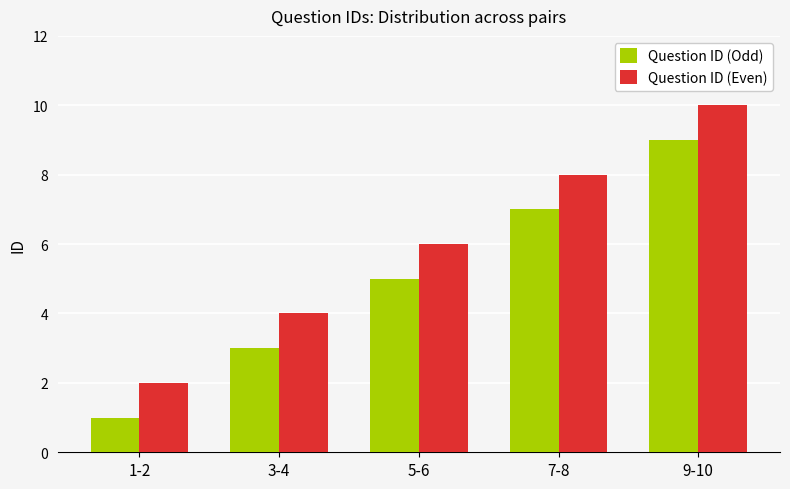

Reading left to right, transcribe all the data shown in this chart.

Question ID (Odd): 1	3	5	7	9
Question ID (Even): 2	4	6	8	10